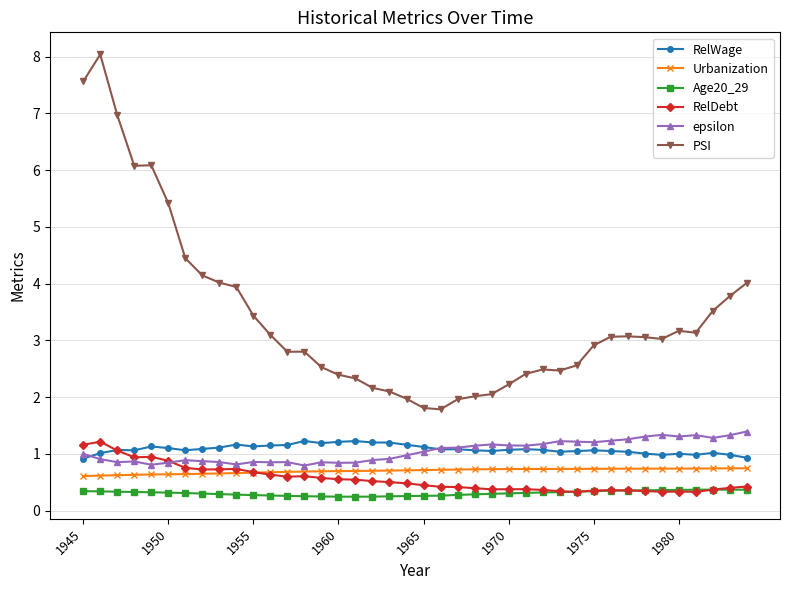

What is the maximum value for RelWage?

1.2